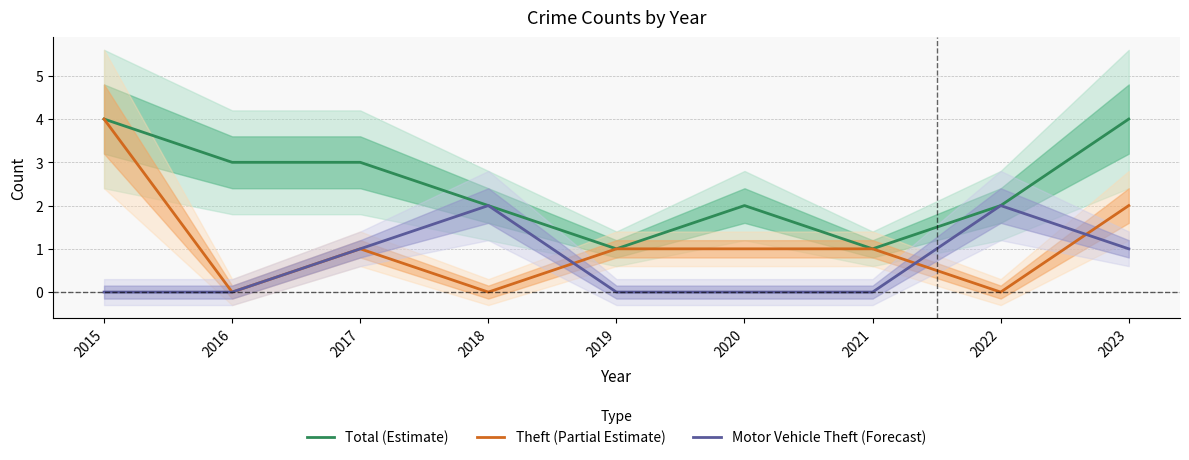

Does the chart have visible grid lines?

Yes